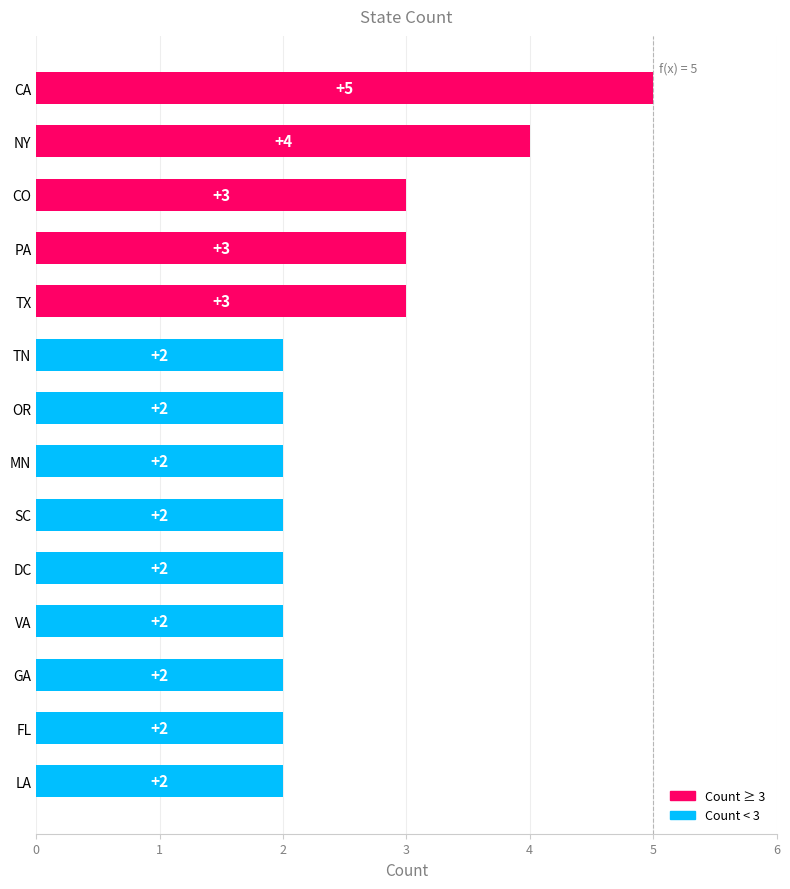

Approximately how many times larger is the value at SC compared to TN?

1.0